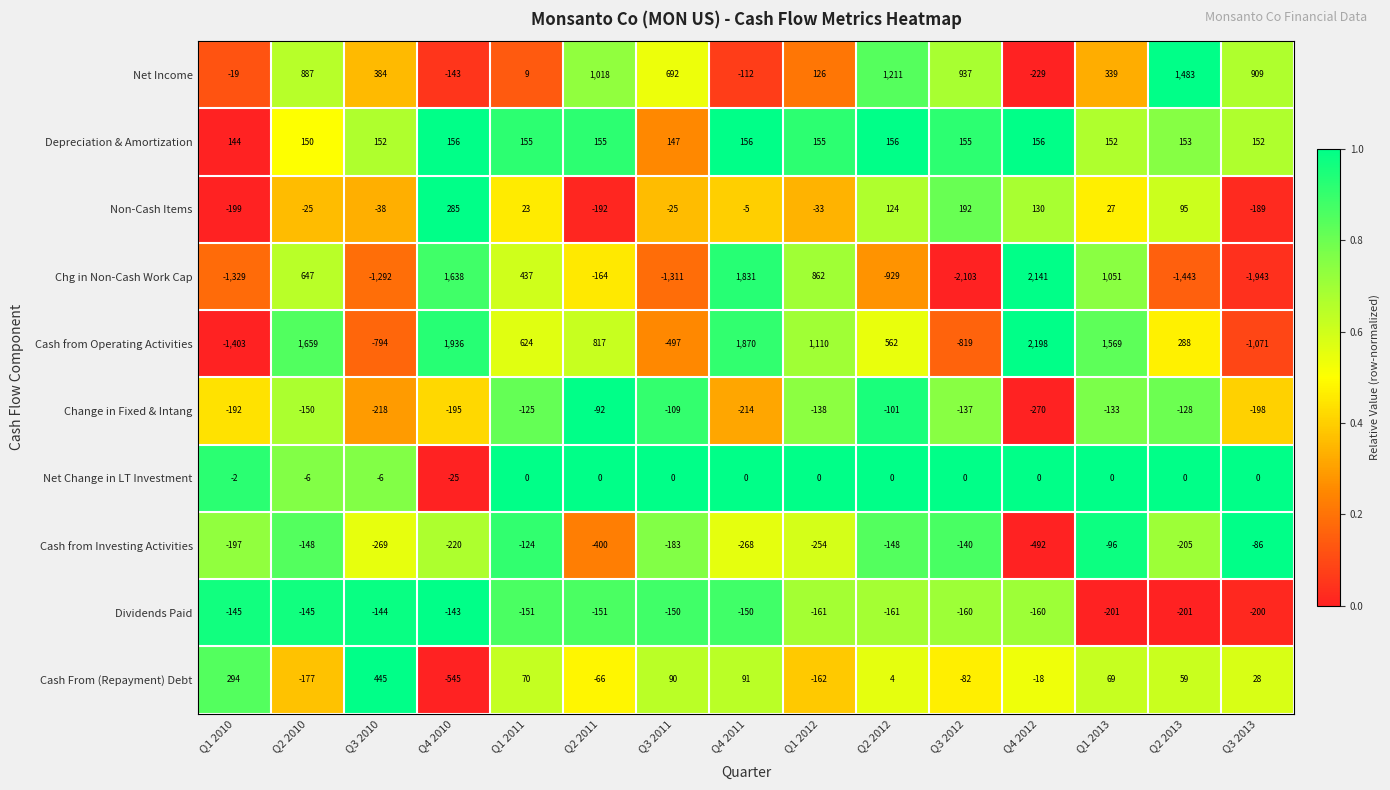

How many series are shown in this chart?

10